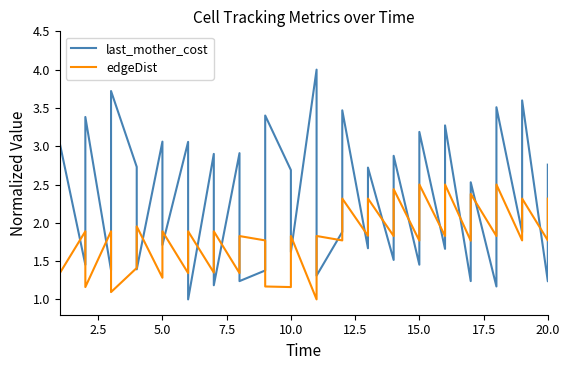

What is the smallest value displayed?

1.0